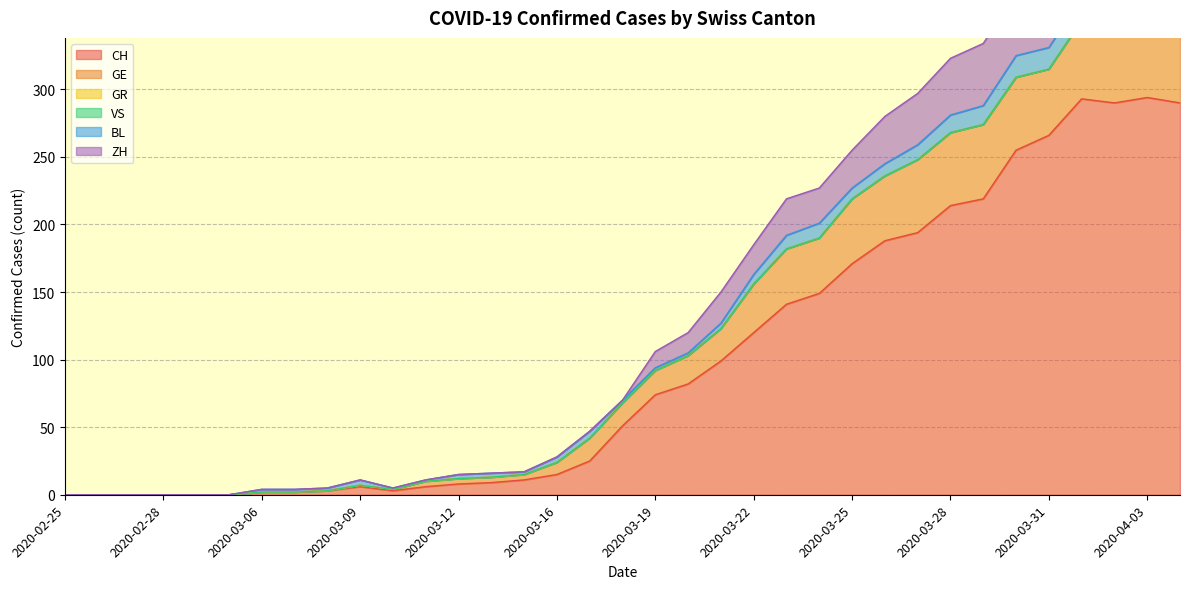

Where is ZH nearest to the value 29?

2020-03-25